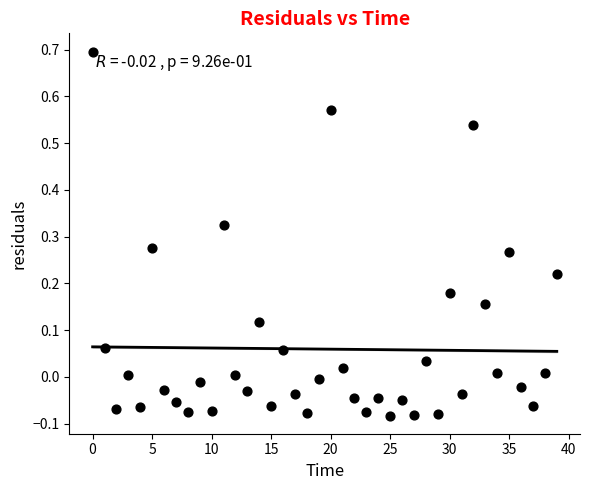

What is the range of Y values (max minus min)?

0.8